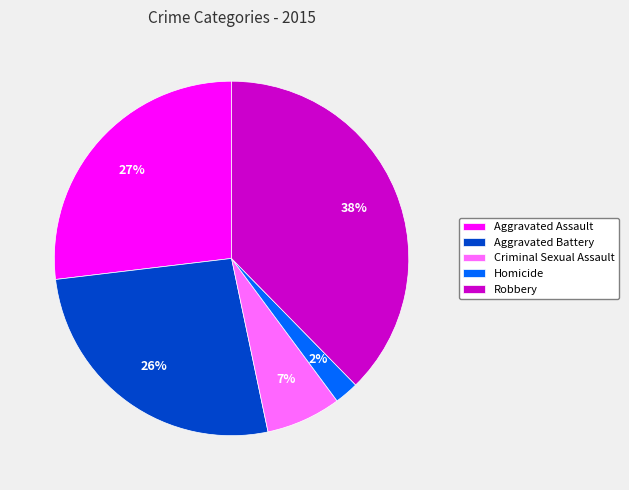

To the nearest percent, what percentage of the pie is Homicide?

2%